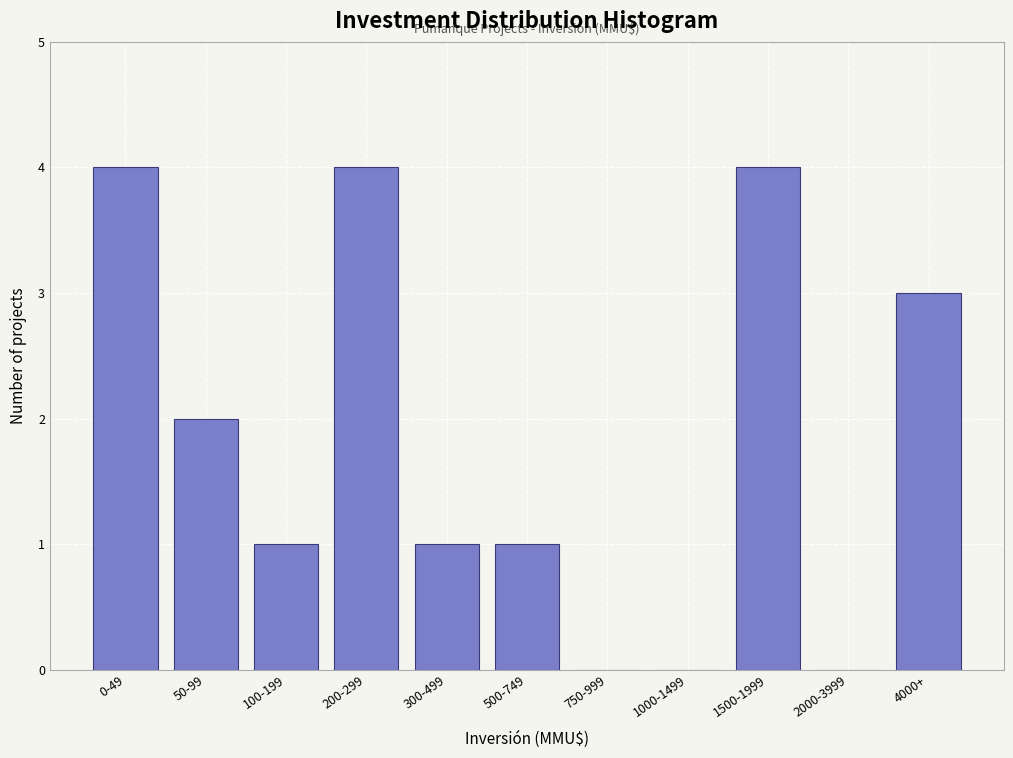

Reading left to right, transcribe all the data shown in this chart.

0-49=4	50-99=2	100-199=1	200-299=4	300-499=1	500-749=1	750-999=0	1000-1499=0	1500-1999=4	2000-3999=0	4000+=3